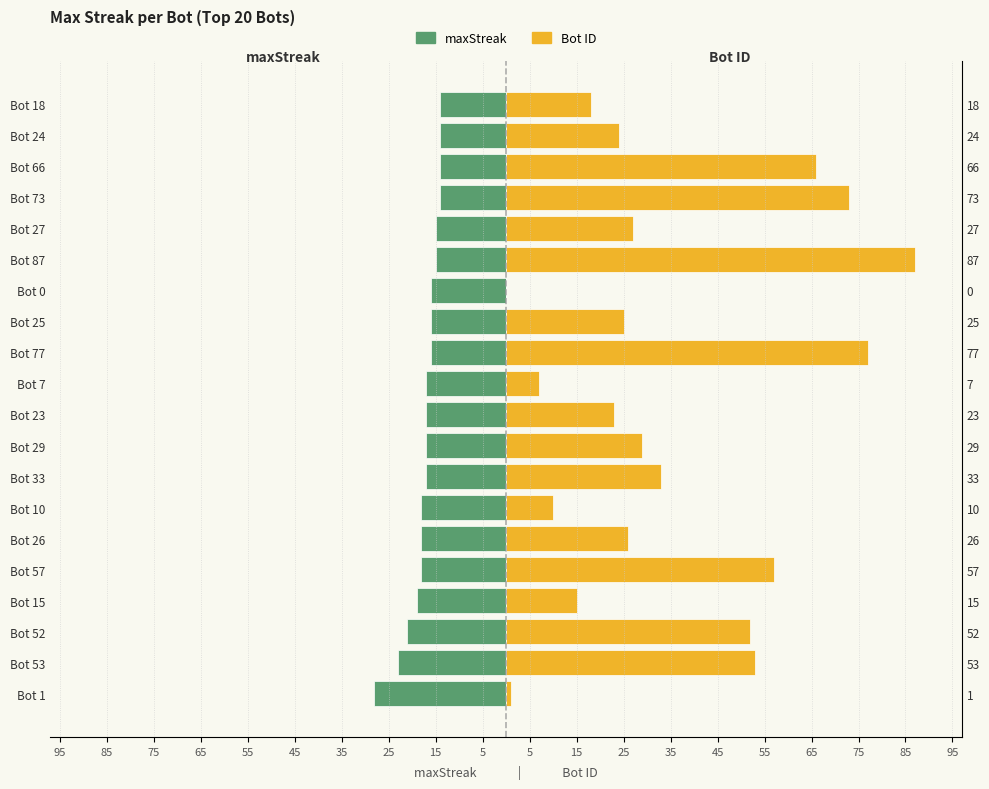

Is it true that maxStreak equals -11 at Bot 0?

False